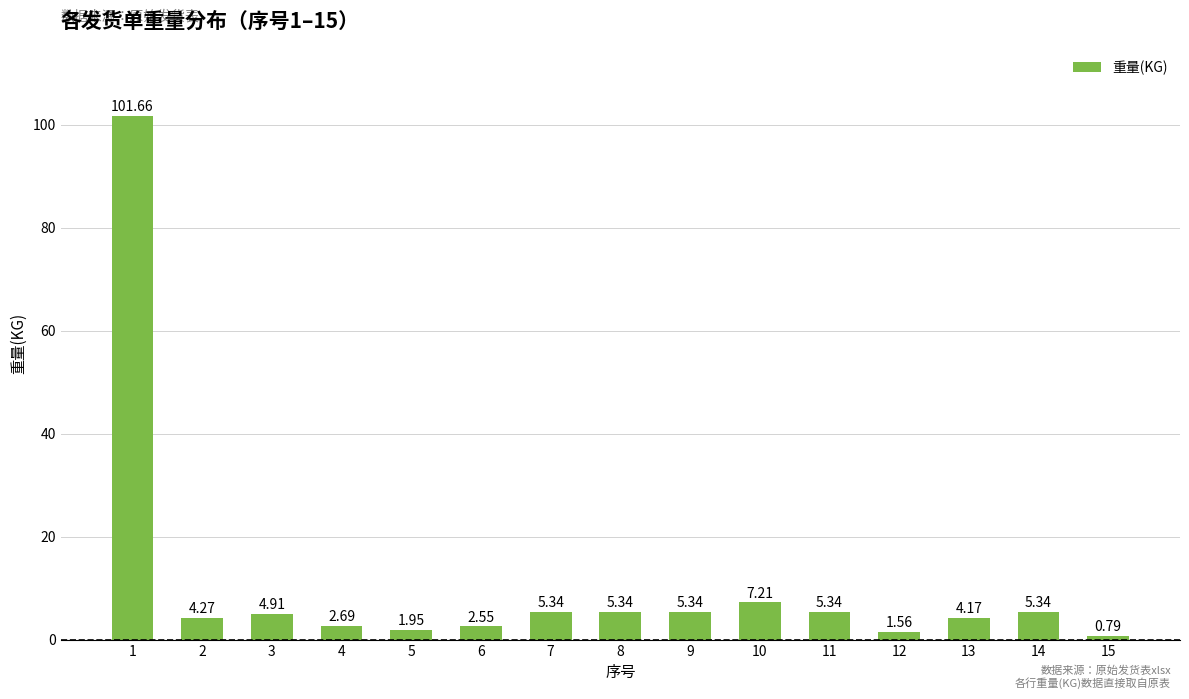

What is the change in value from 4 to 5?

-0.7